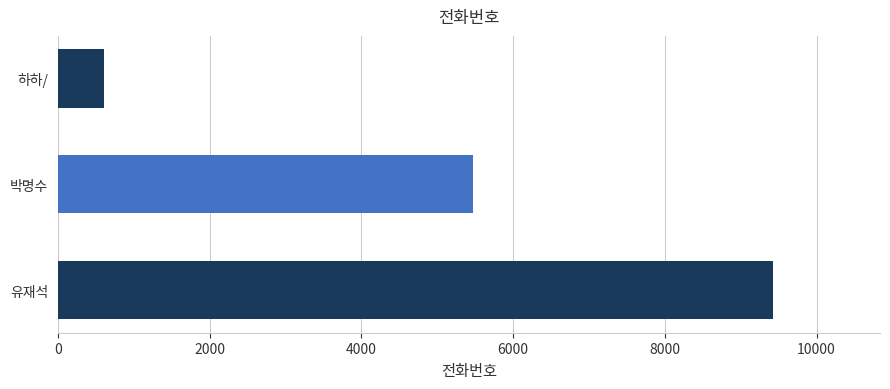

True or false: the data shows 3060 at 유재석.

False